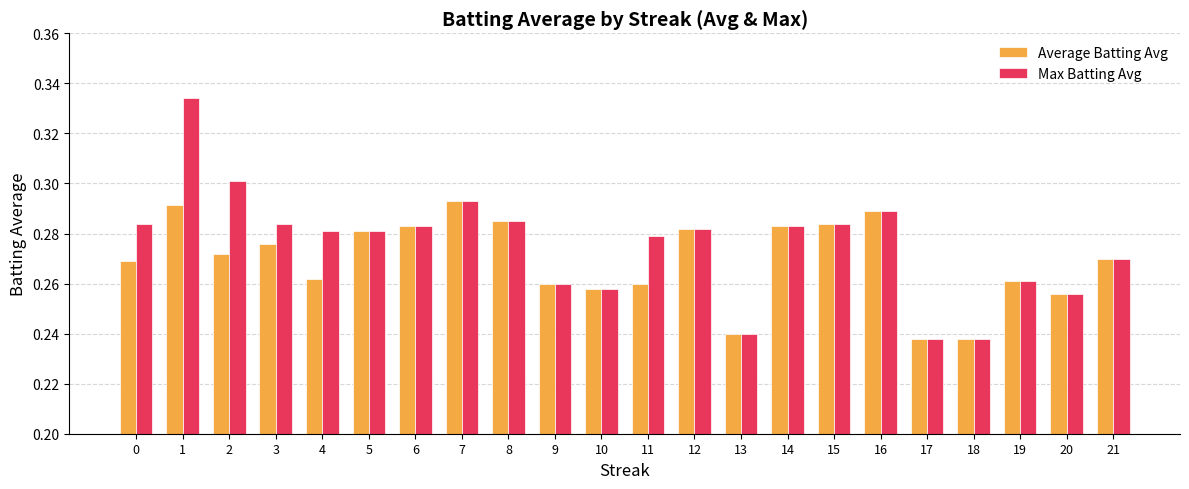

List the series in order of their peak value, lowest first.

Average Batting Avg, Max Batting Avg